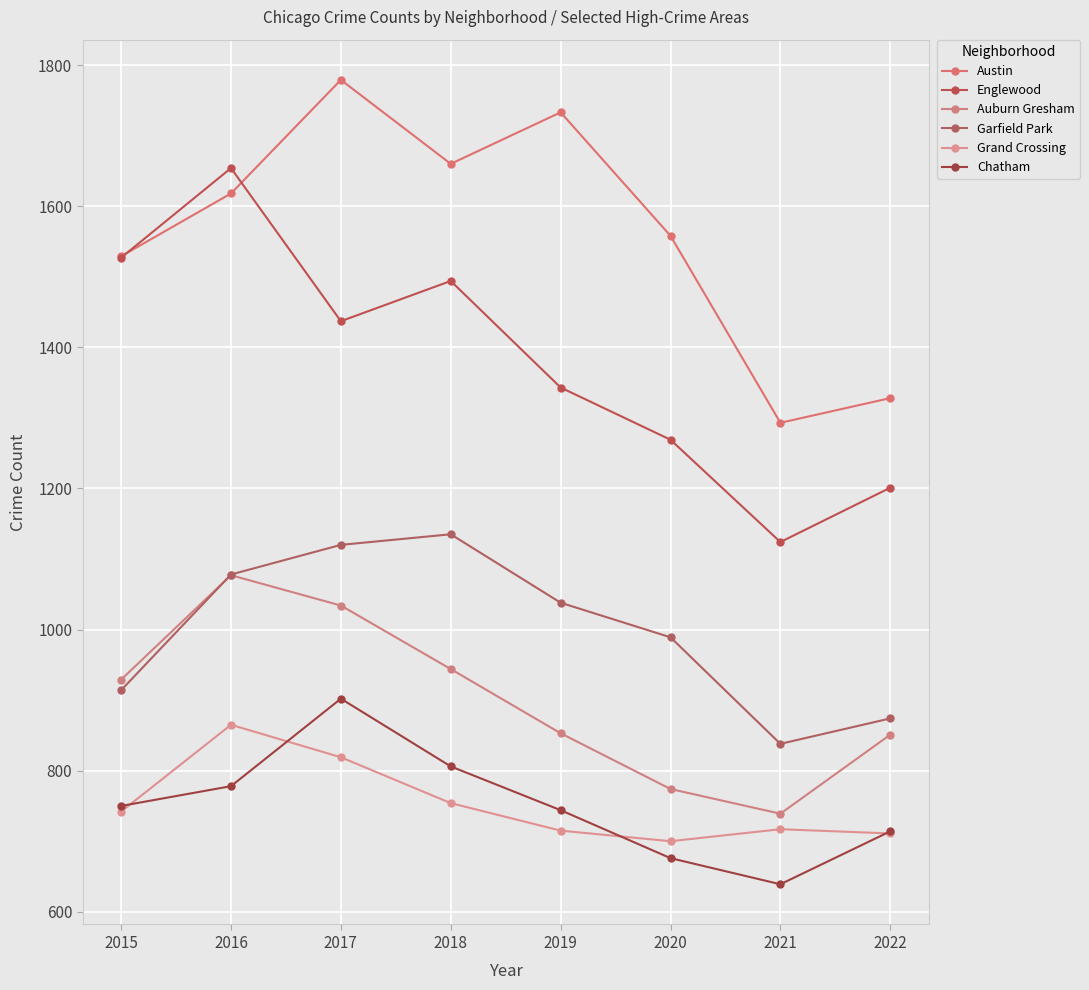

What is the approximate value of Auburn Gresham at 2018, to the nearest 50?

950